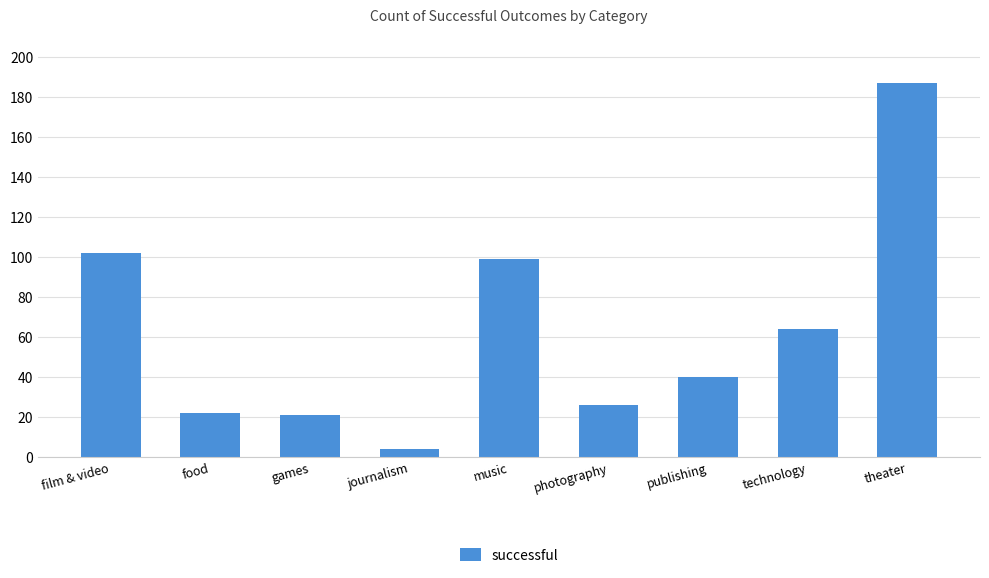

Which category has the lowest value across all series?

journalism